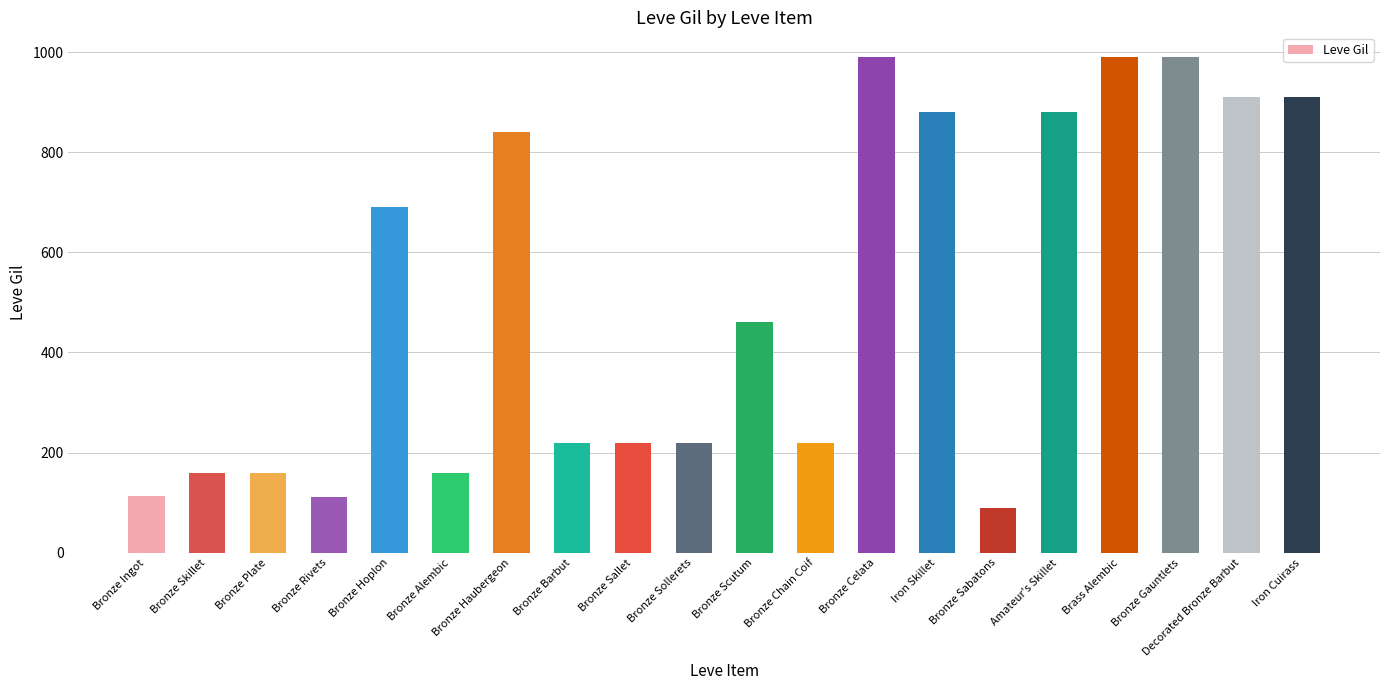

How many bars are there in total?

20